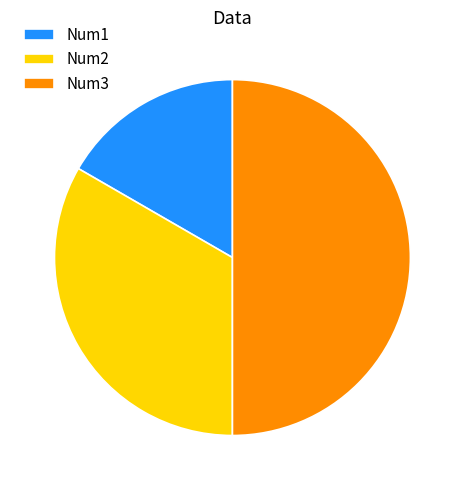

How many slices are in this pie chart?

3